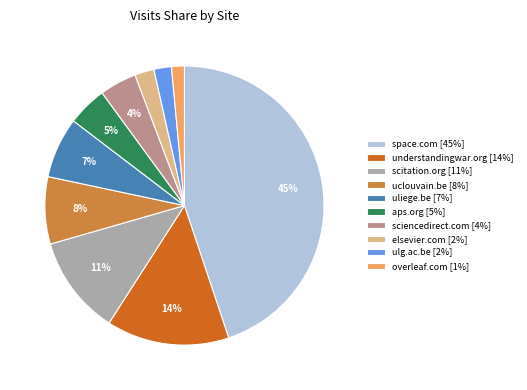

Is it true that uliege.be is 7% of the pie?

True